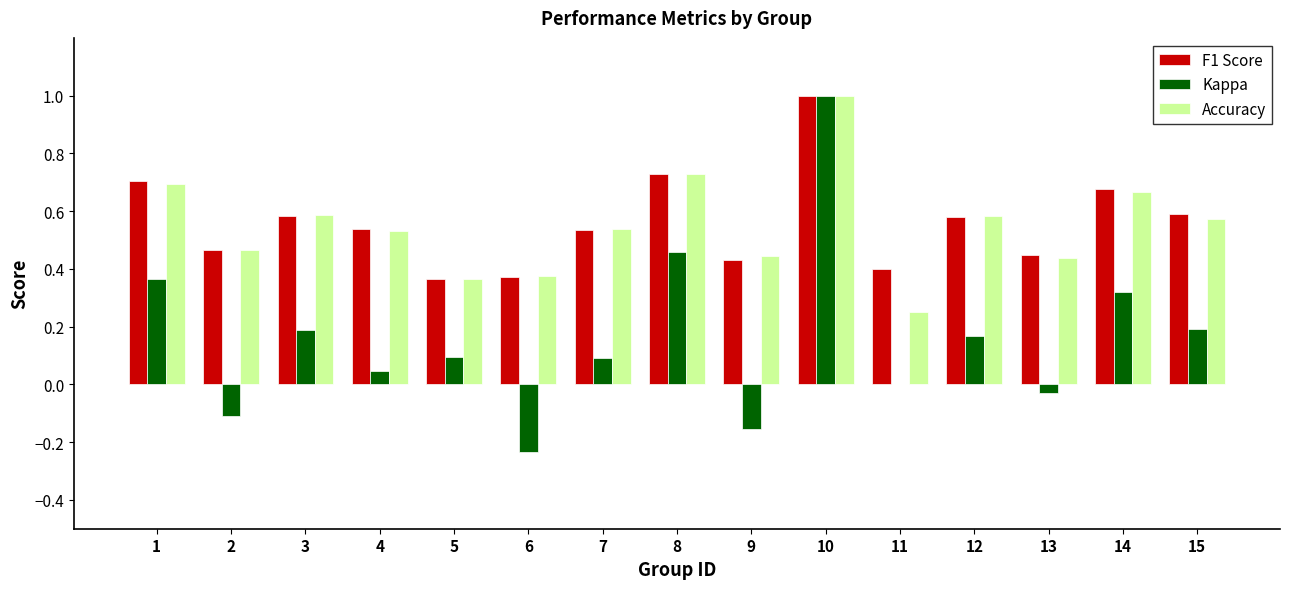

At which category does the chart reach its peak across all series?

10